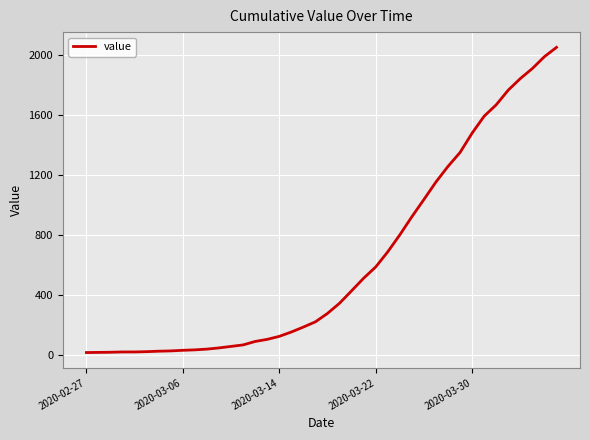

What is the difference between the maximum and minimum values?

2036